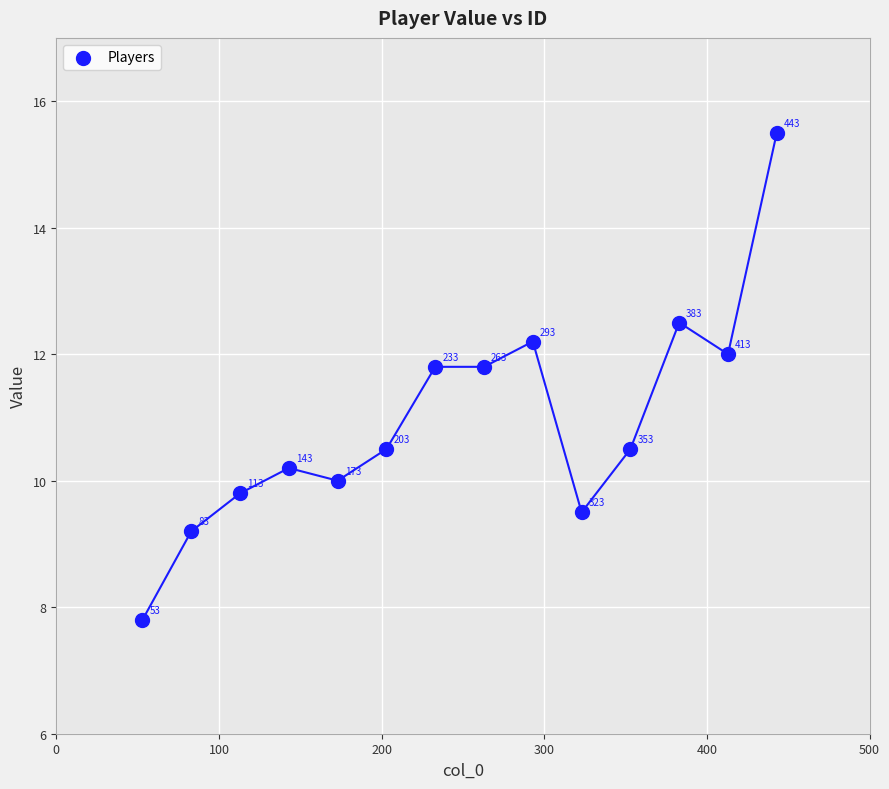

What Y value in the scatter plot is closest to 11?

10.5